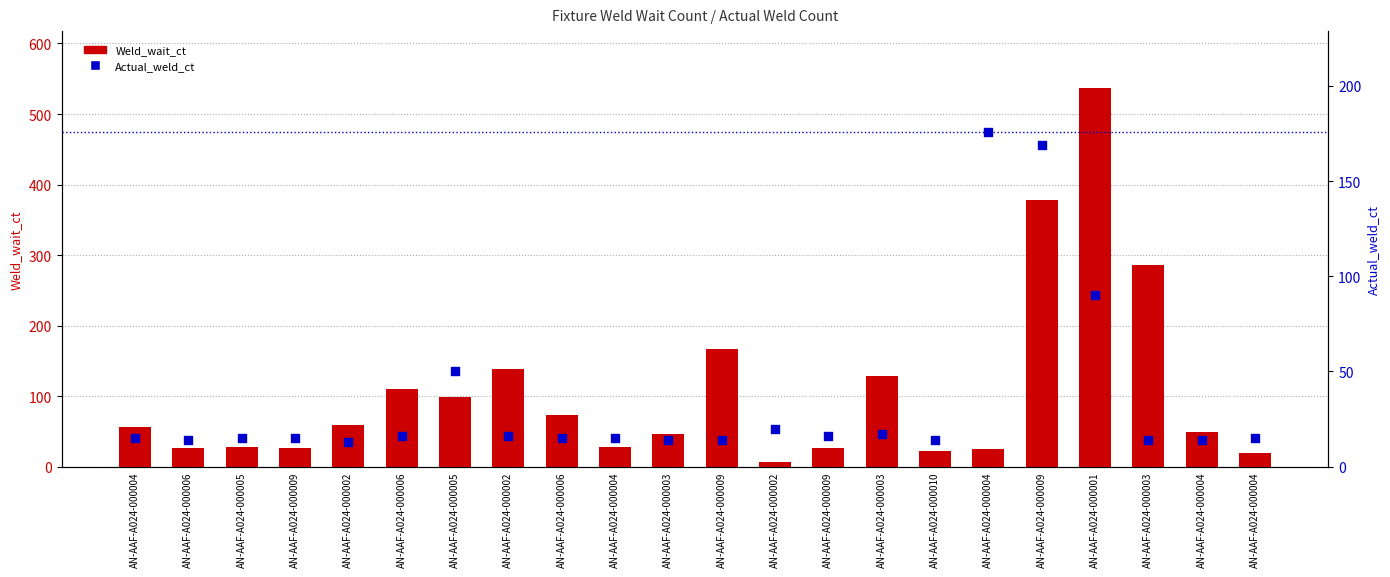

At which category is the sum across all series the highest?

AN-AAF-A024-000001